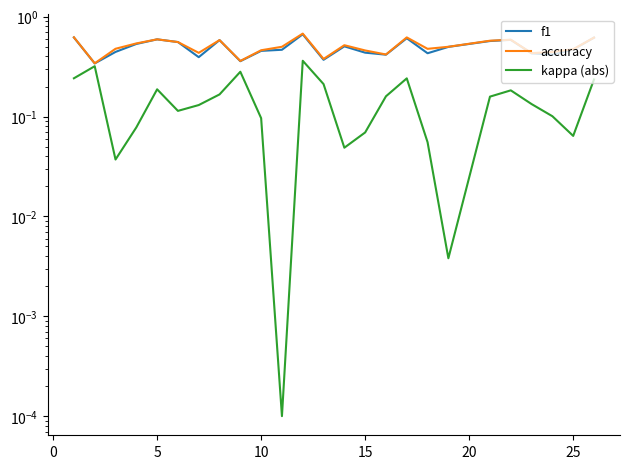

Does the chart have visible grid lines?

No